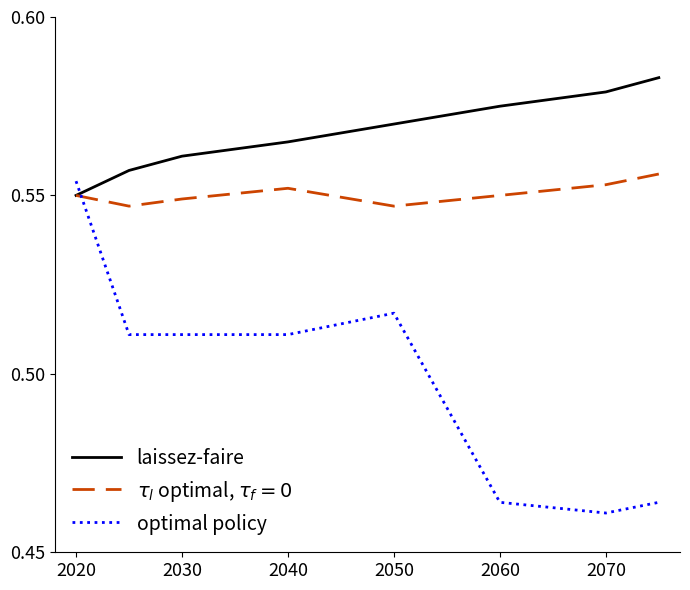

How many optimal policy values are between 0 and 1?

8